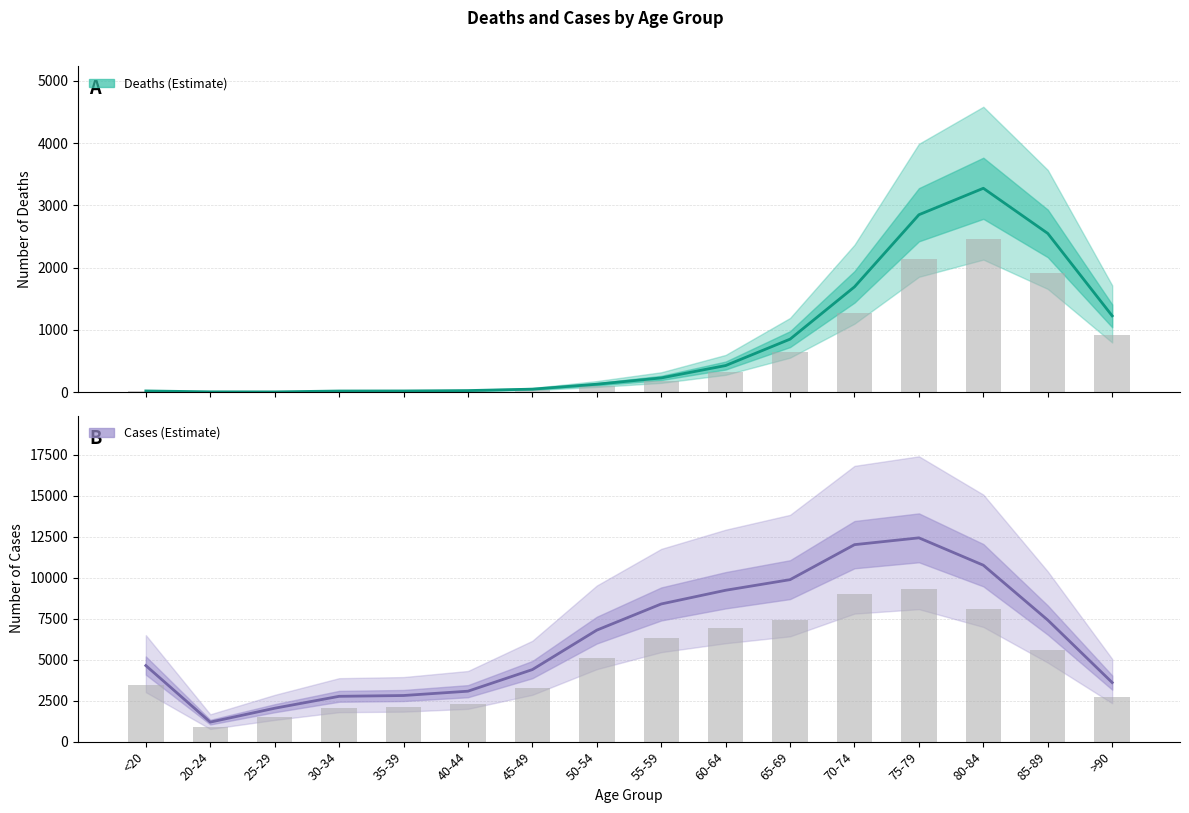

Is the value of Cases at 50-54 greater than the value of Deaths at >90?

Yes